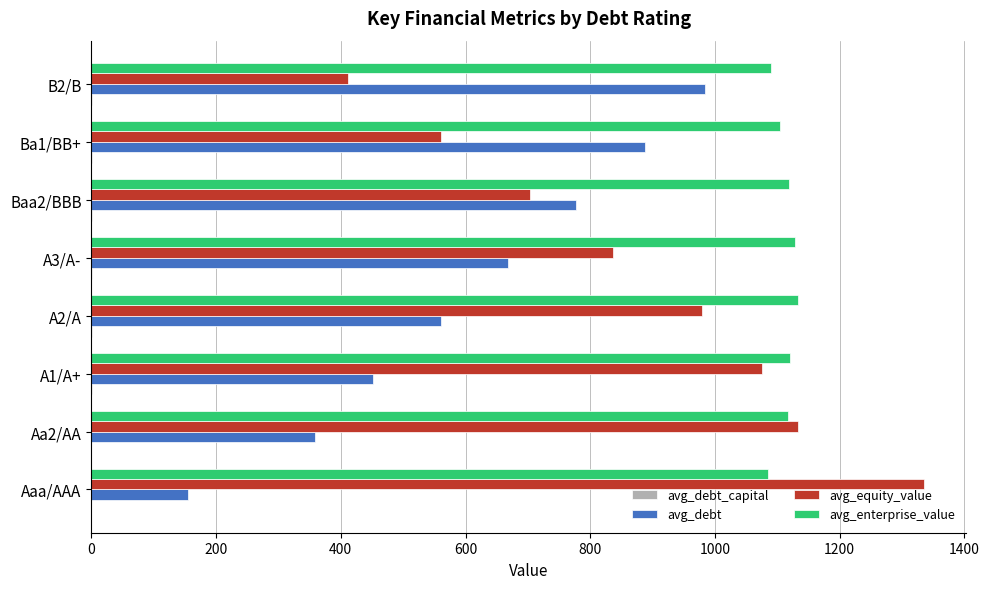

What is the greatest value displayed?

1335.5